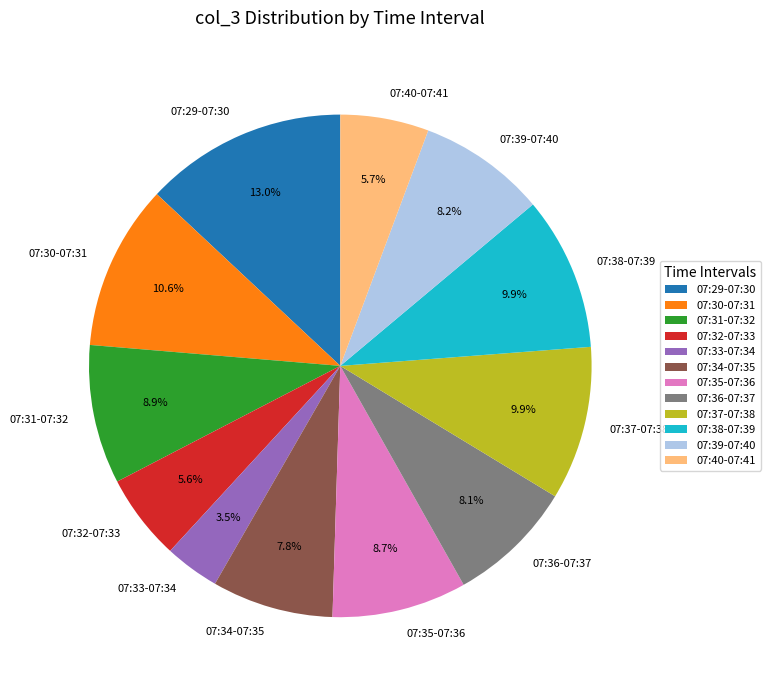

Does any single category account for the majority?

No